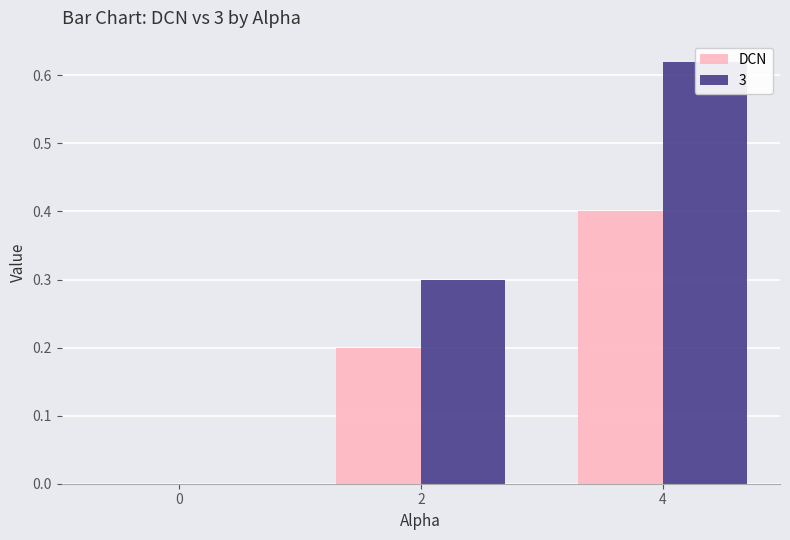

True or false: the data shows 0.2 at 4.

False